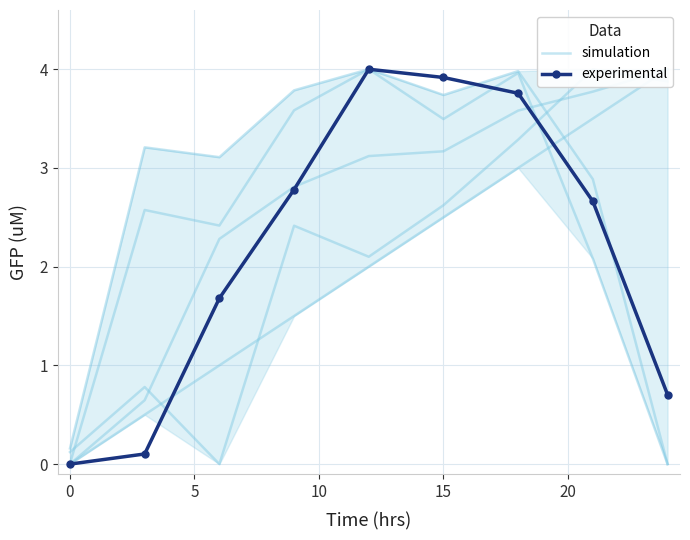

Which series has the largest range (max minus min)?

simulation